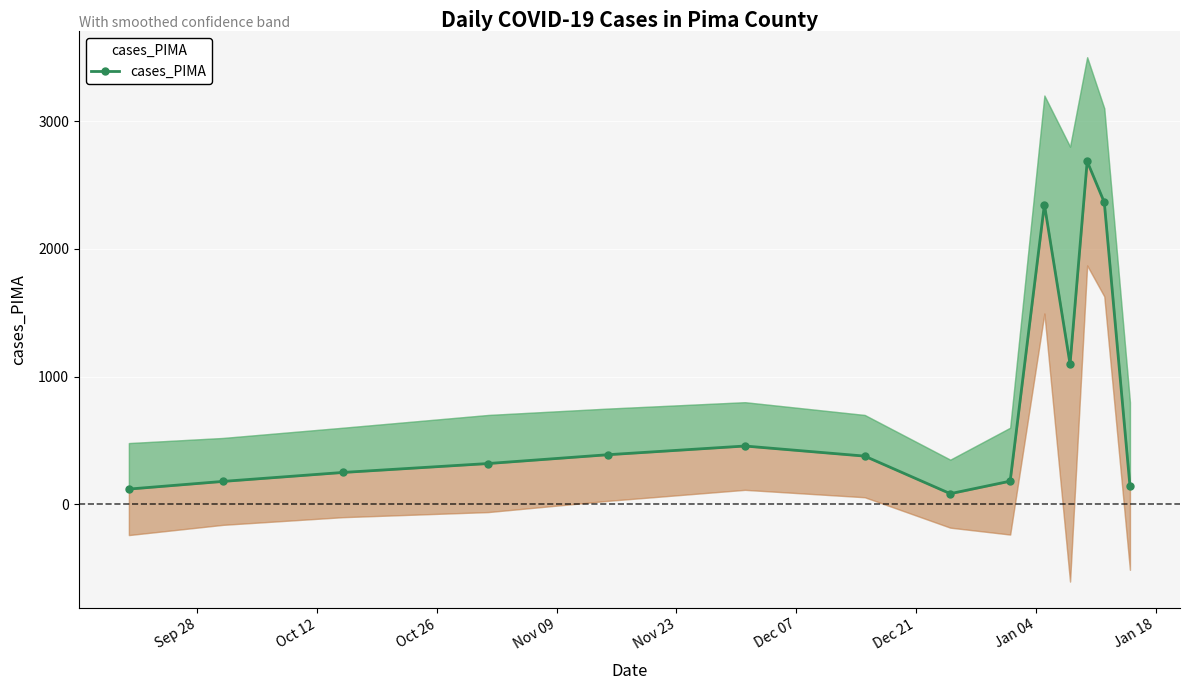

The value at 12 is 3134. True or false?

False